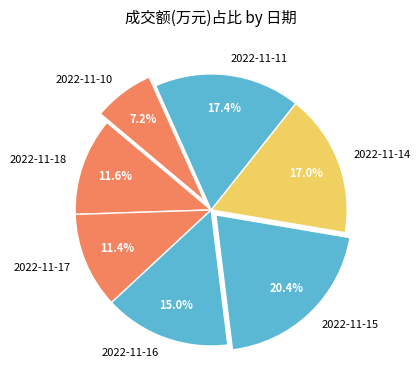

Approximately how many times larger is the value at 2022-11-18 compared to 2022-11-17?

1.0